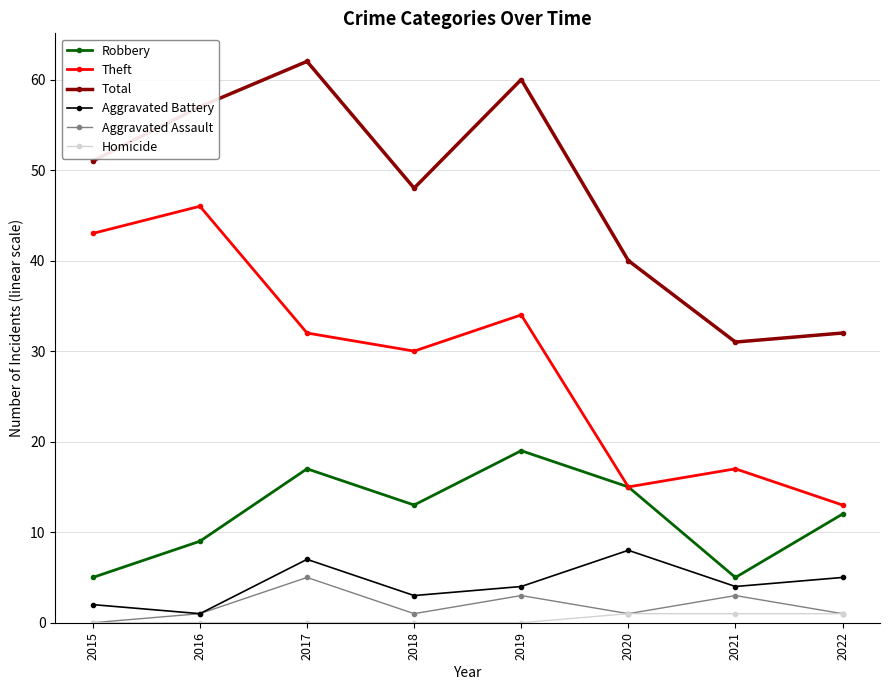

At how many categories does at least one series exceed 52?

3